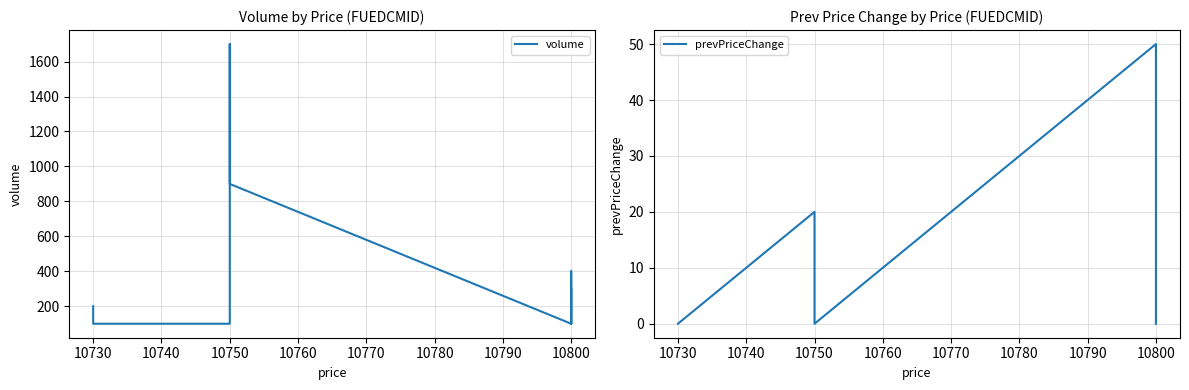

What is the label of the 2nd point from the left?

10730